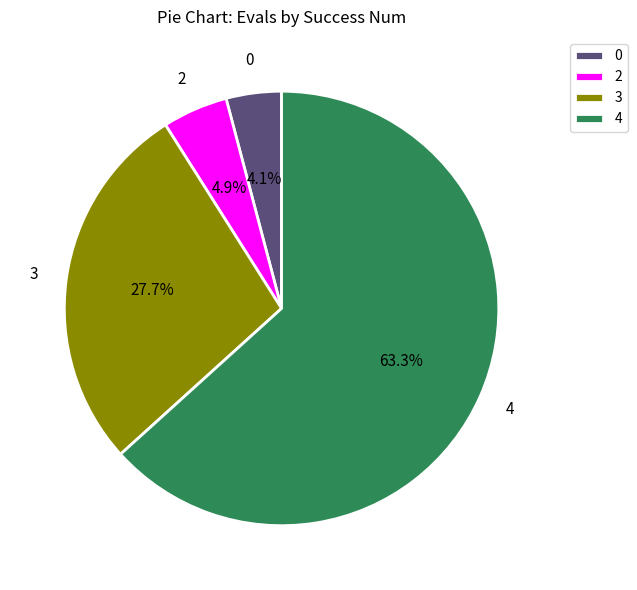

Is 2 the majority of the pie?

No